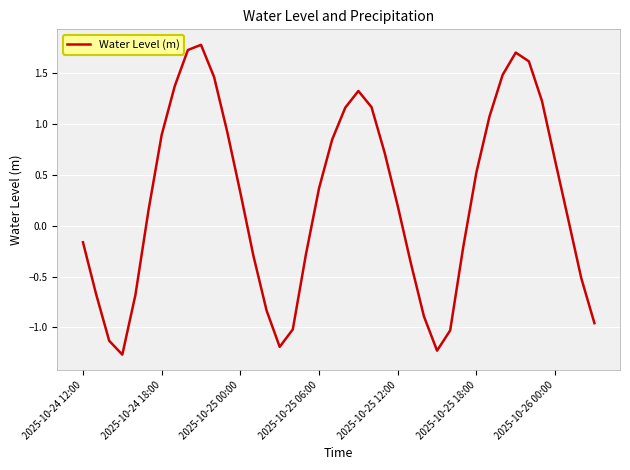

How many series are shown in this chart?

1